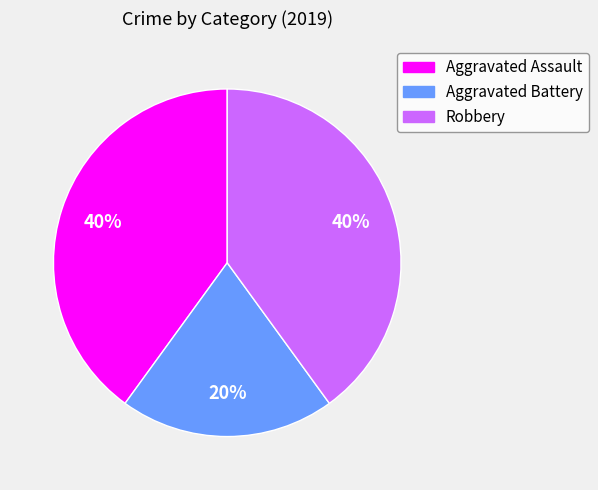

True or false: Aggravated Assault accounts for 52% of the total.

False